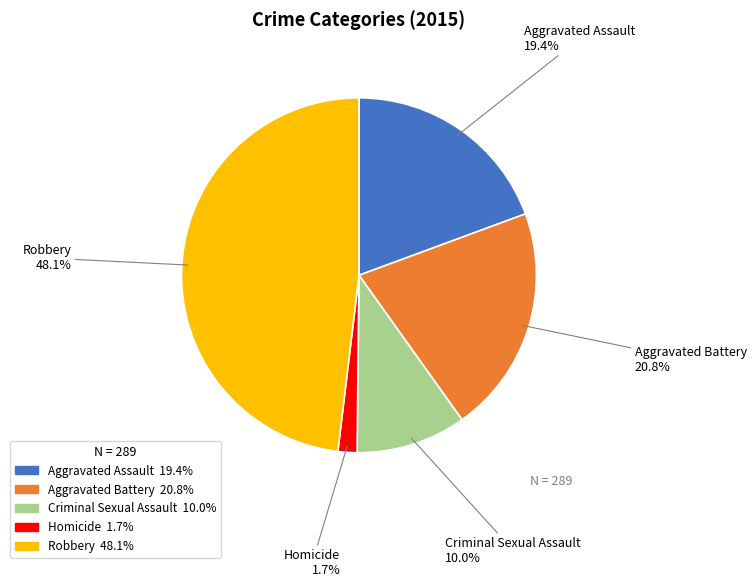

To the nearest percent, what is the average slice percentage?

20%